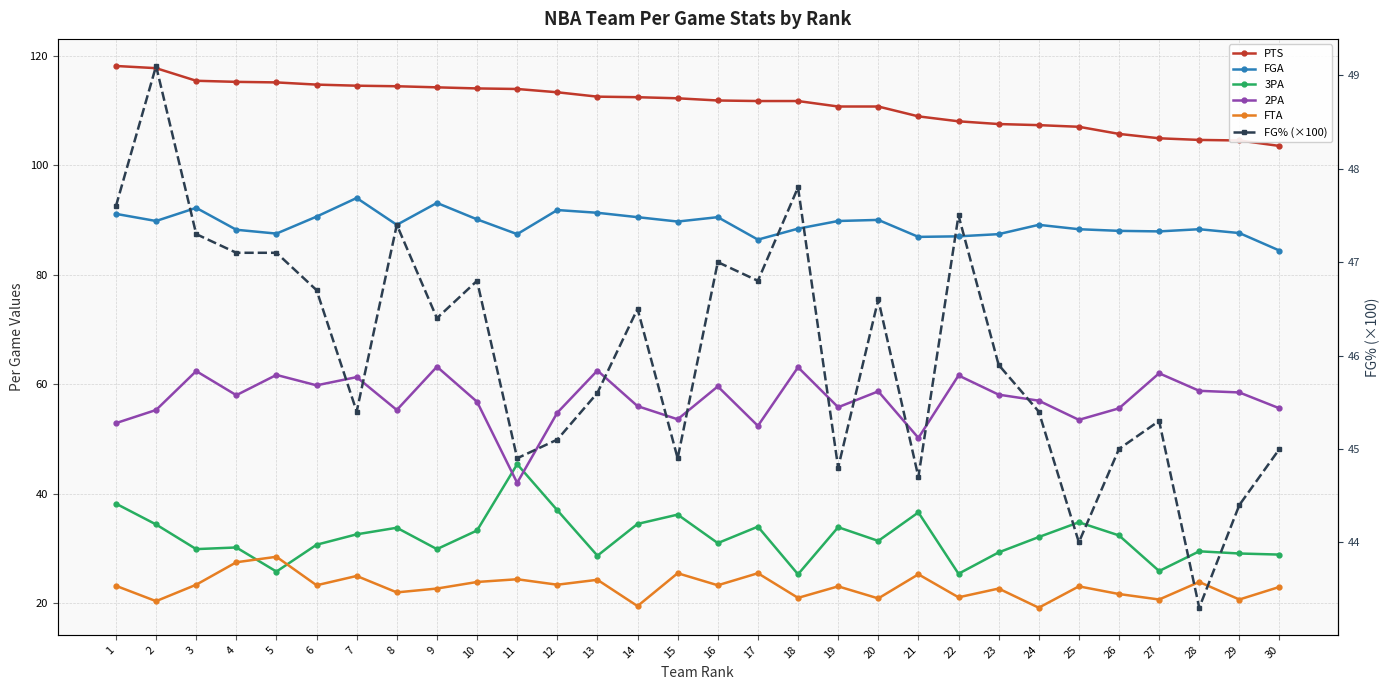

Reading left to right, transcribe all the data shown in this chart.

PTS: 1=118.1	2=117.7	3=115.4	4=115.2	5=115.1	6=114.7	7=114.5	8=114.4	9=114.2	10=114.0	11=113.9	12=113.3	13=112.5	14=112.4	15=112.2	16=111.8	17=111.7	18=111.7	19=110.7	20=110.7	21=108.9	22=108.0	23=107.5	24=107.3	25=107.0	26=105.7	27=104.9	28=104.6	29=104.5	30=103.5
FGA: 1=91.1	2=89.8	3=92.2	4=88.2	5=87.5	6=90.6	7=94.0	8=89.1	9=93.1	10=90.1	11=87.4	12=91.8	13=91.3	14=90.5	15=89.7	16=90.5	17=86.4	18=88.4	19=89.8	20=90.0	21=86.9	22=87.0	23=87.4	24=89.1	25=88.3	26=88.0	27=87.9	28=88.3	29=87.6	30=84.4
3PA: 1=38.2	2=34.4	3=29.9	4=30.2	5=25.8	6=30.7	7=32.6	8=33.8	9=29.9	10=33.3	11=45.4	12=37.0	13=28.7	14=34.5	15=36.2	16=31.0	17=34.0	18=25.3	19=33.9	20=31.4	21=36.6	22=25.4	23=29.3	24=32.1	25=34.8	26=32.4	27=25.9	28=29.5	29=29.1	30=28.9
2PA: 1=52.9	2=55.3	3=62.4	4=58.0	5=61.7	6=59.8	7=61.3	8=55.3	9=63.2	10=56.8	11=42.0	12=54.8	13=62.5	14=56.0	15=53.6	16=59.6	17=52.4	18=63.1	19=55.8	20=58.7	21=50.2	22=61.6	23=58.1	24=57.0	25=53.5	26=55.6	27=62.0	28=58.8	29=58.5	30=55.6
FTA: 1=23.2	2=20.4	3=23.4	4=27.5	5=28.5	6=23.3	7=25.0	8=22.0	9=22.7	10=23.9	11=24.4	12=23.4	13=24.3	14=19.5	15=25.5	16=23.3	17=25.5	18=21.0	19=23.1	20=20.9	21=25.3	22=21.1	23=22.7	24=19.2	25=23.1	26=21.7	27=20.7	28=23.9	29=20.7	30=23.0
FG% (×100): 1=47.6	2=49.1	3=47.3	4=47.1	5=47.1	6=46.7	7=45.4	8=47.4	9=46.4	10=46.8	11=44.9	12=45.1	13=45.6	14=46.5	15=44.9	16=47.0	17=46.8	18=47.8	19=44.8	20=46.6	21=44.7	22=47.5	23=45.9	24=45.4	25=44.0	26=45.0	27=45.3	28=43.3	29=44.4	30=45.0